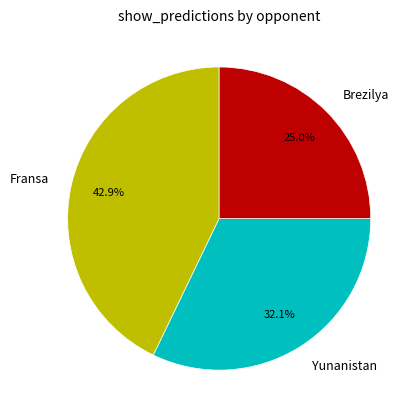

Rank the categories by value from highest to lowest.

Fransa, Yunanistan, Brezilya